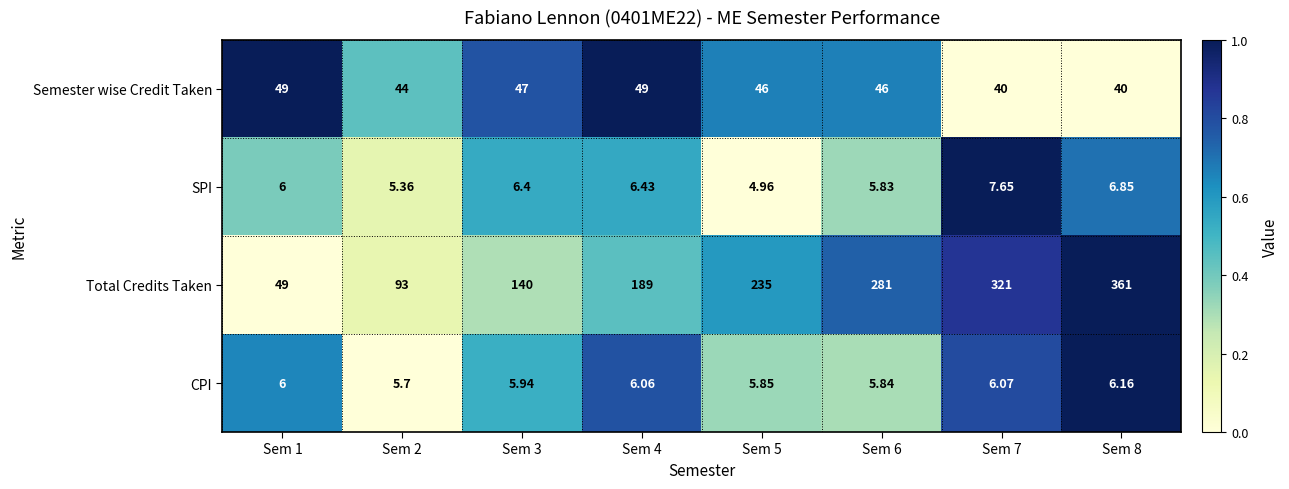

At Sem 3, list the series in order from largest to smallest.

Total Credits Taken, Semester wise Credit Taken, SPI, CPI